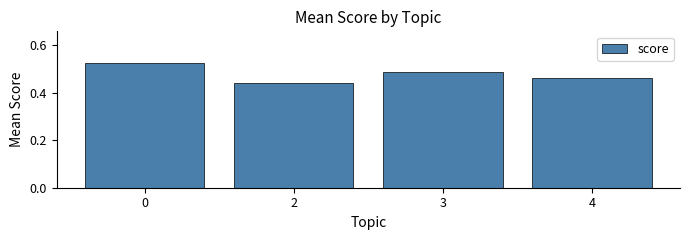

The chart shows a value of 0.7 at 2. True or false?

False